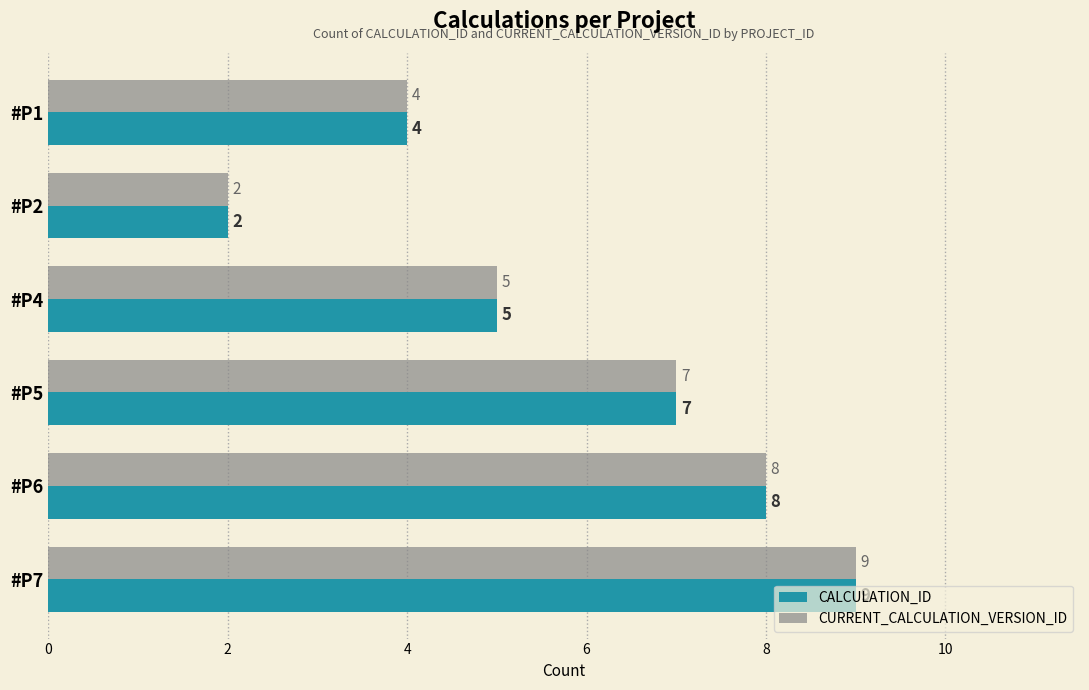

How many data points in CALCULATION_ID are less than 7?

3